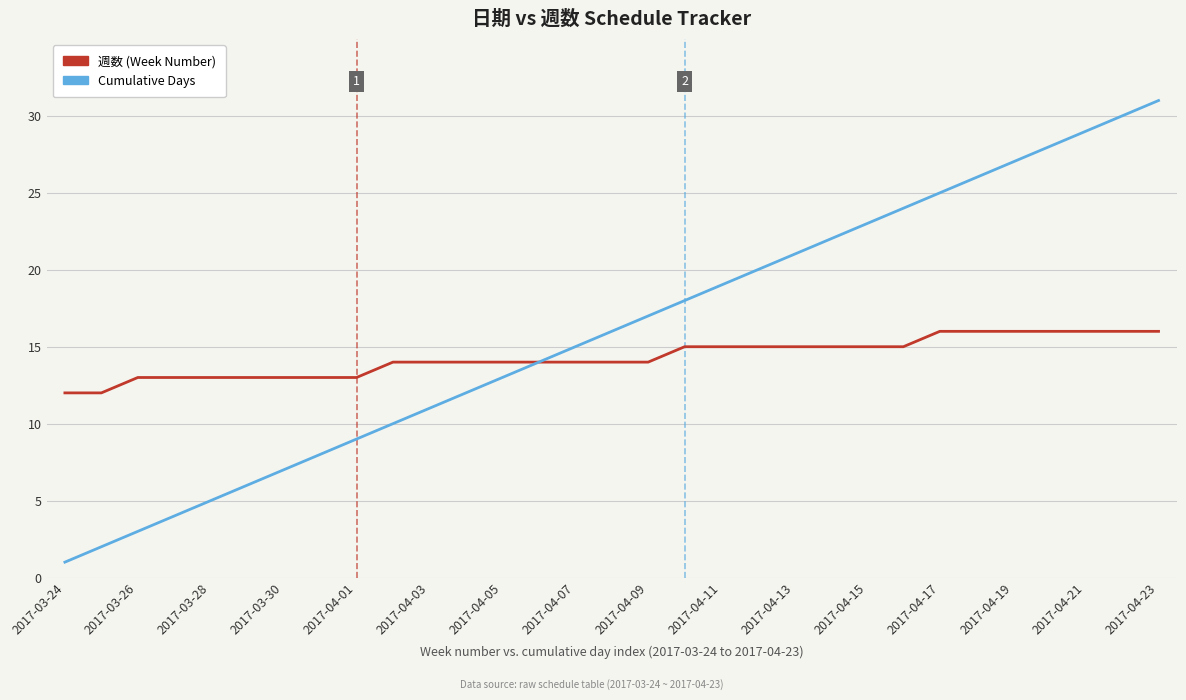

List the series in order of their overall mean, highest first.

Cumulative Days, 週数 (Week Number)